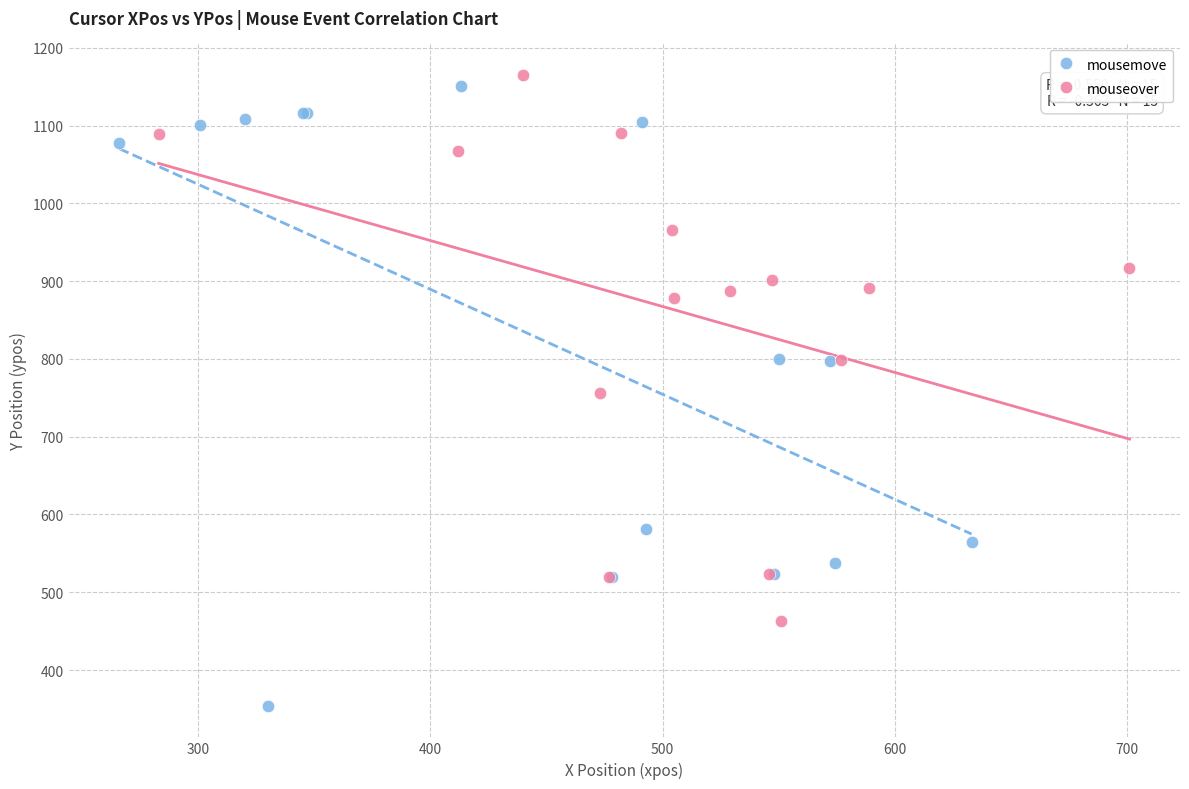

Which series contains the lowest Y value?

mousemove